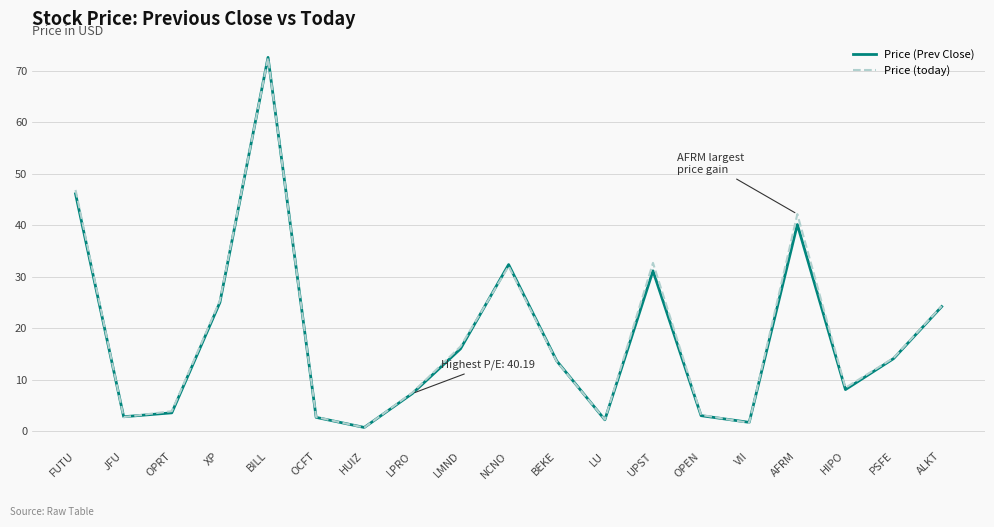

What is the average value of the Price (today) series?

18.6